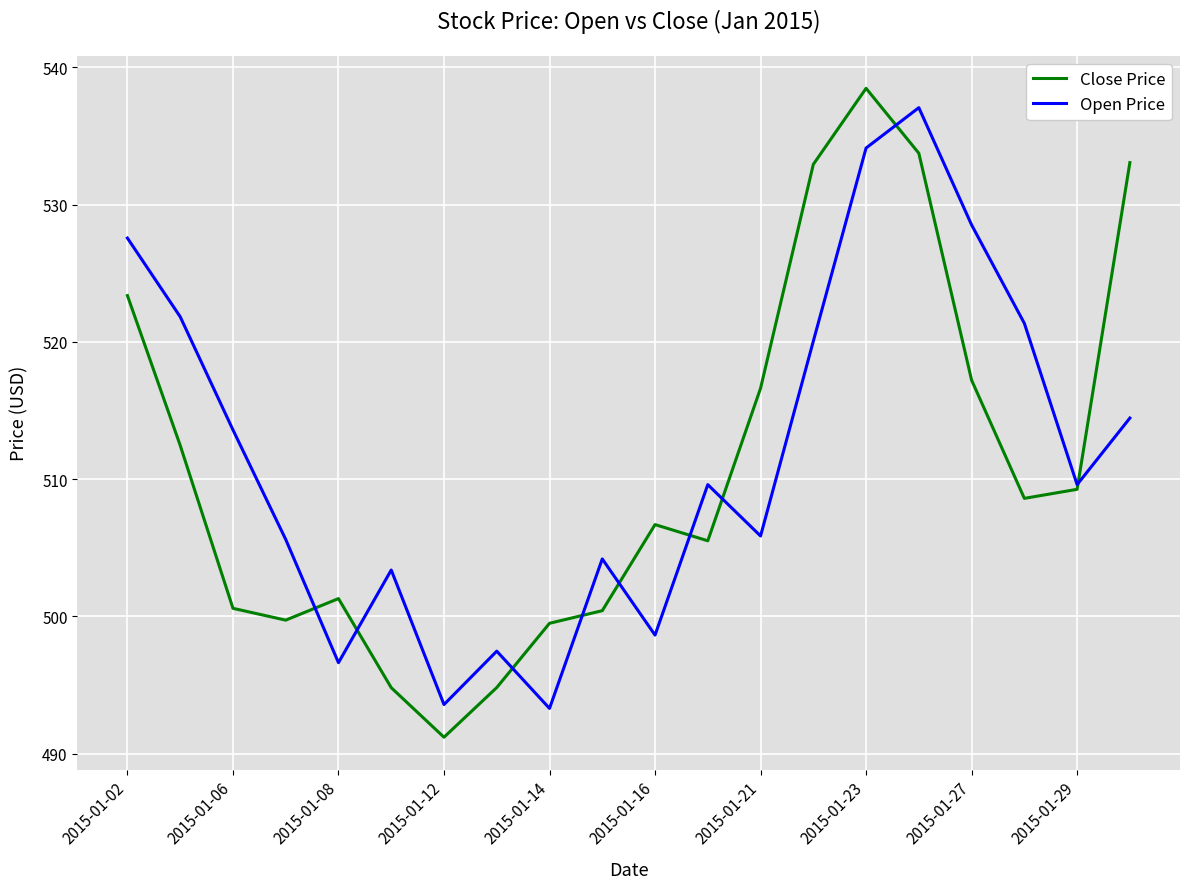

What is the minimum value for Open Price?

493.3